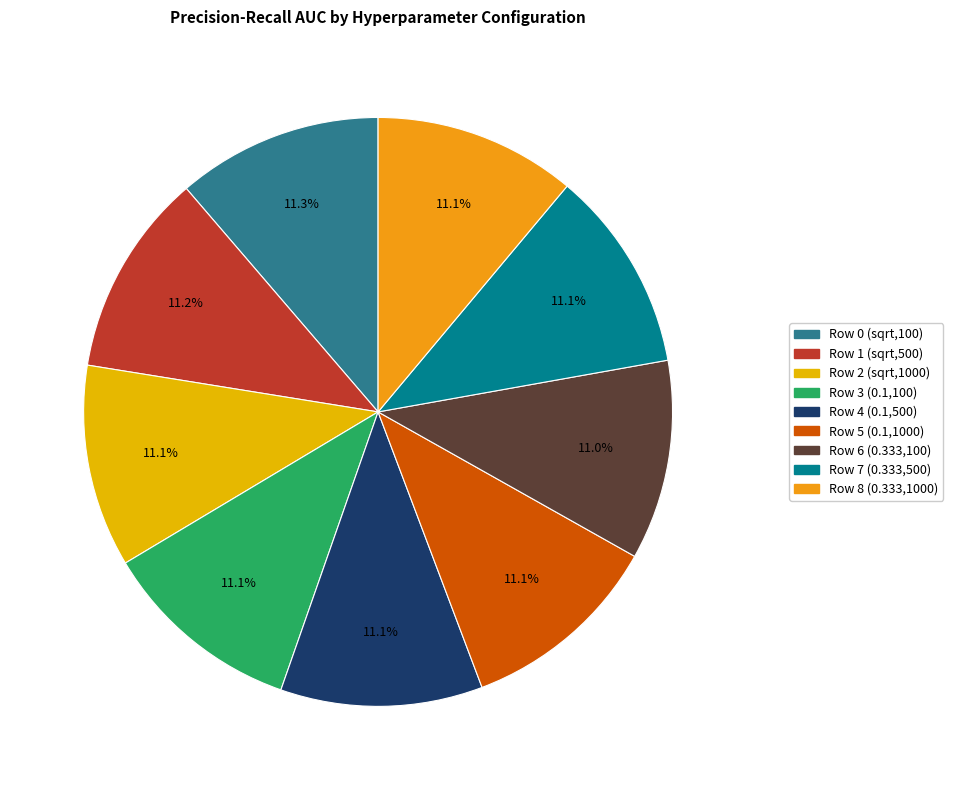

To the nearest percent, what percentage of the pie is Row 2 (sqrt,1000)?

11%